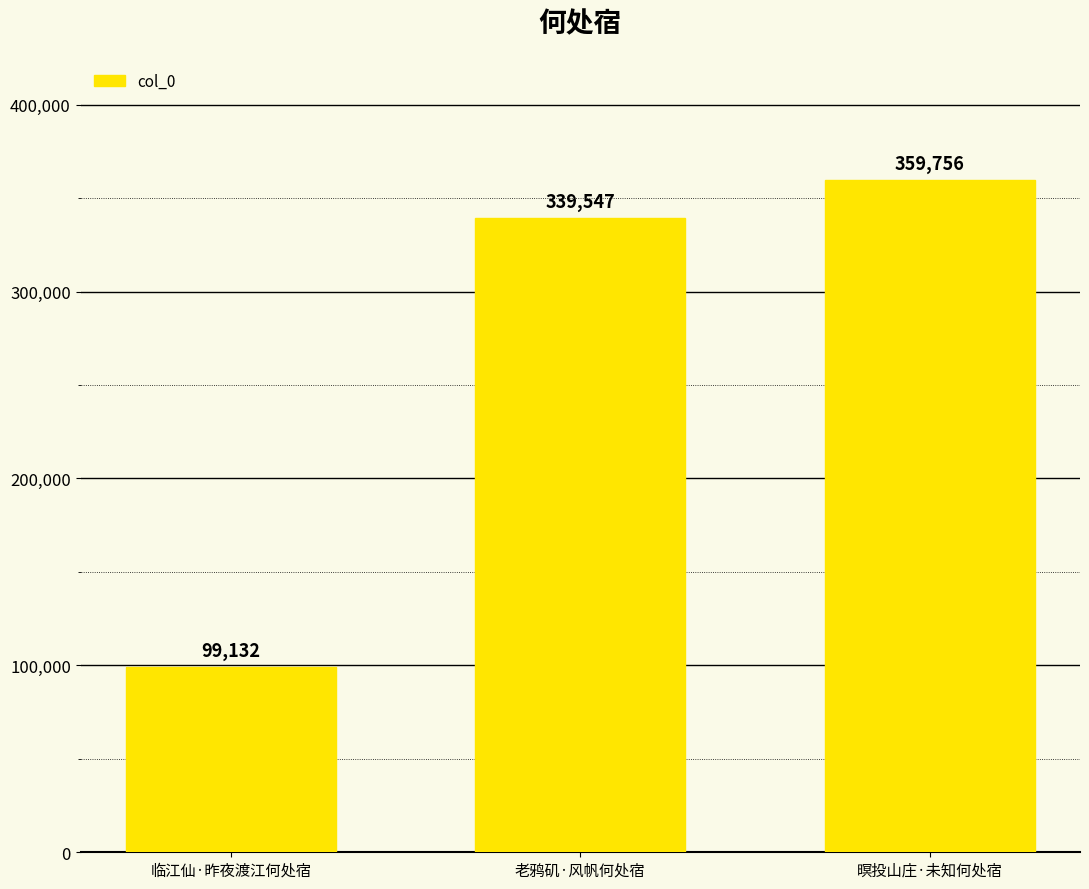

List the labels in order of value, largest first.

暝投山庄·未知何处宿, 老鸦矶·风帆何处宿, 临江仙·昨夜渡江何处宿